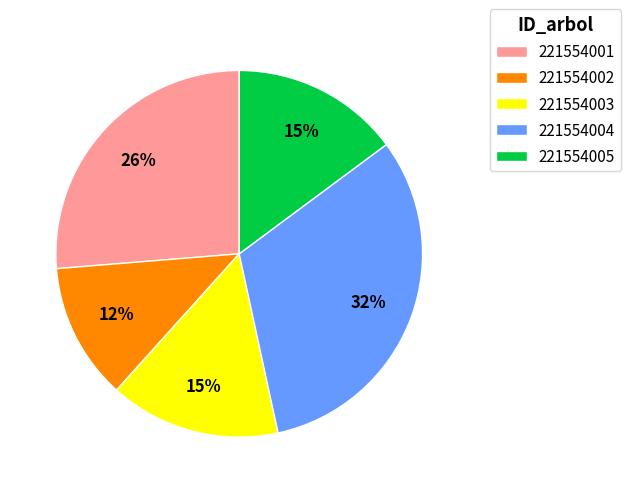

To the nearest percent, what portion does 221554005 represent?

15%